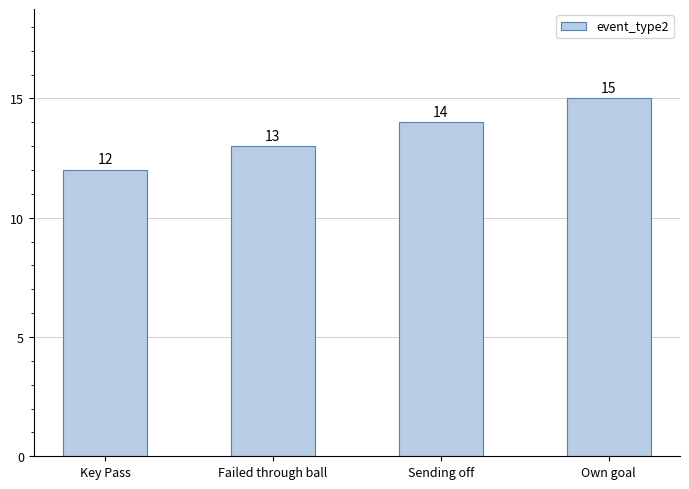

What is the value of the 3rd bar from the left?

14